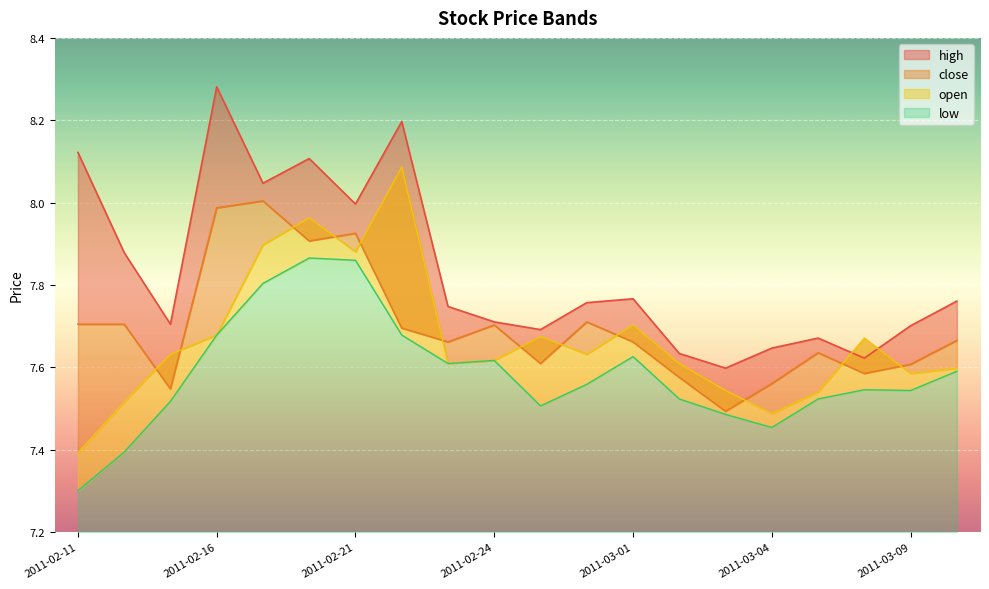

Reading left to right, list all the values displayed in this chart.

high: 8.1	7.9	7.7	8.3	8.0	8.1	8.0	8.2	7.7	7.7	7.7	7.8	7.8	7.6	7.6	7.6	7.7	7.6	7.7	7.8
close: 7.7	7.7	7.5	8.0	8.0	7.9	7.9	7.7	7.7	7.7	7.6	7.7	7.7	7.6	7.5	7.6	7.6	7.6	7.6	7.7
open: 7.4	7.5	7.6	7.7	7.9	8.0	7.9	8.1	7.6	7.6	7.7	7.6	7.7	7.6	7.5	7.5	7.5	7.7	7.6	7.6
low: 7.3	7.4	7.5	7.7	7.8	7.9	7.9	7.7	7.6	7.6	7.5	7.6	7.6	7.5	7.5	7.5	7.5	7.5	7.5	7.6